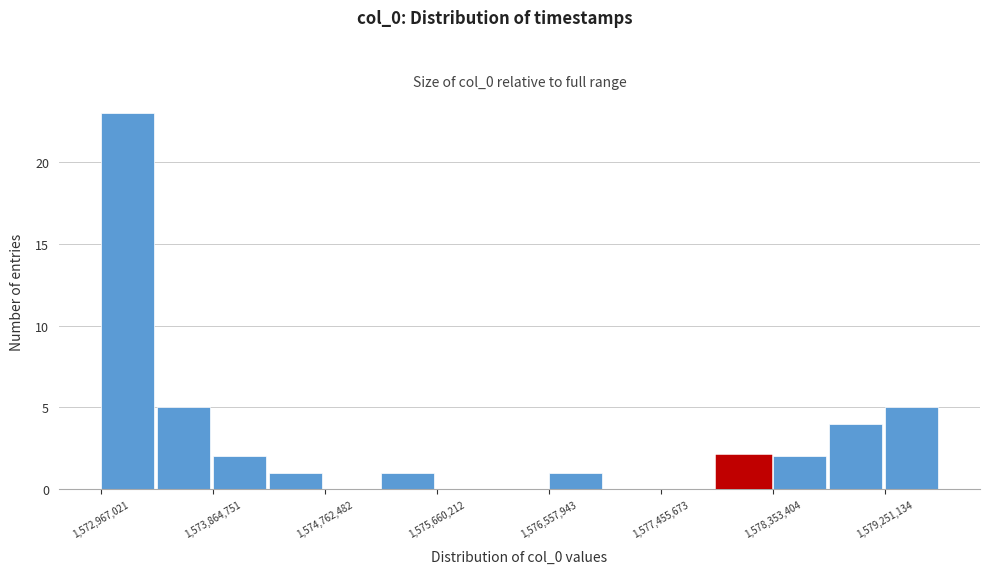

Which range on the x-axis has the tallest bar?

1573000000 to 1573400000